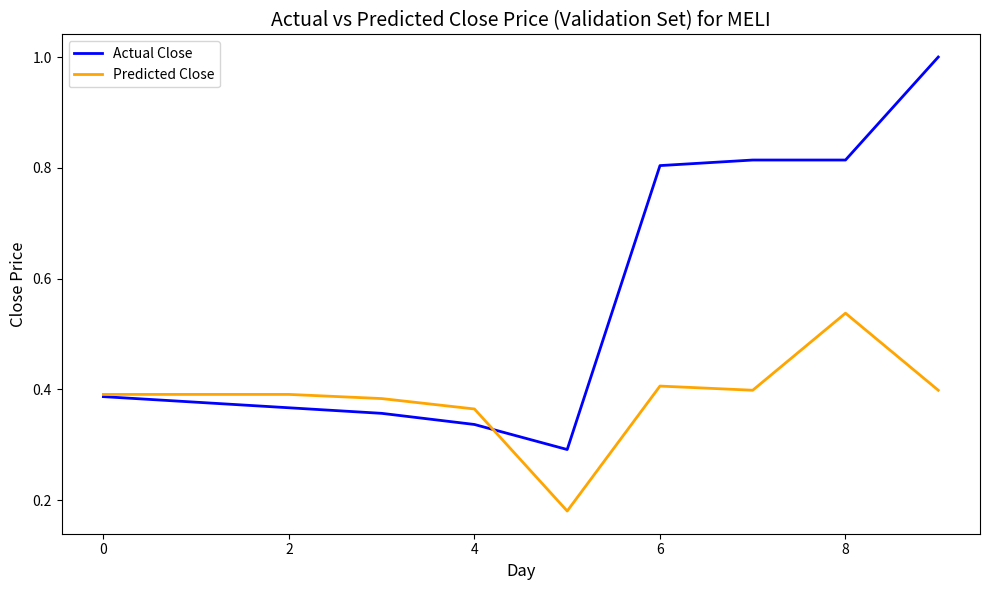

Which series has the largest total across all categories?

Actual Close